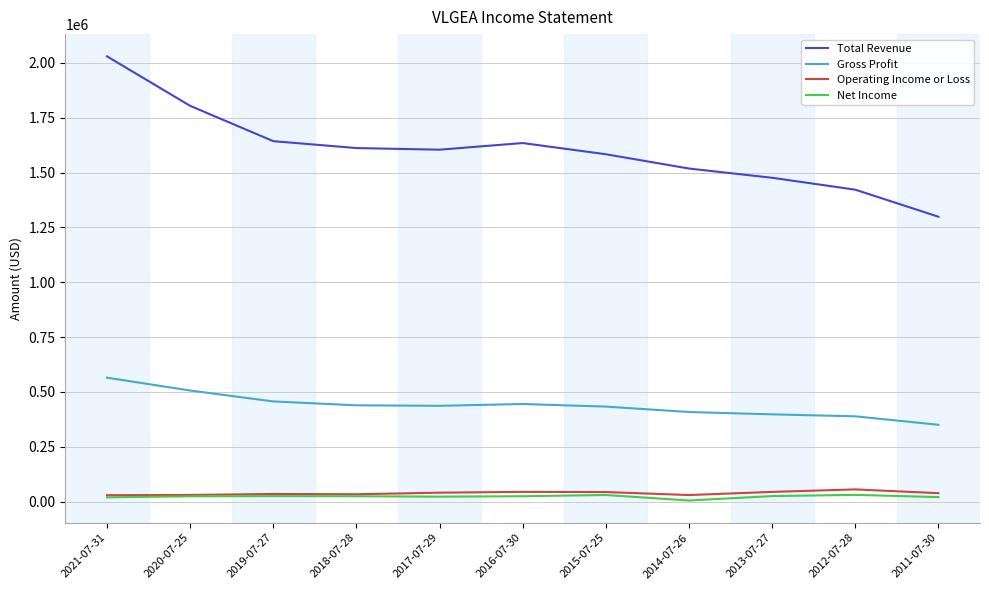

At which category does the chart reach its peak across all series?

2021-07-31